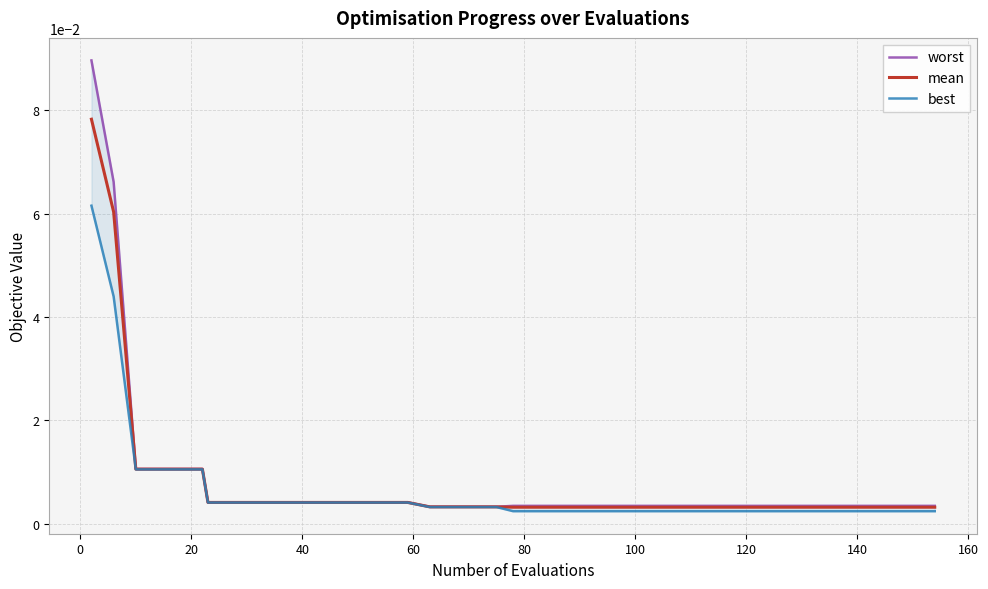

True or false: worst and best intersect in this chart.

False